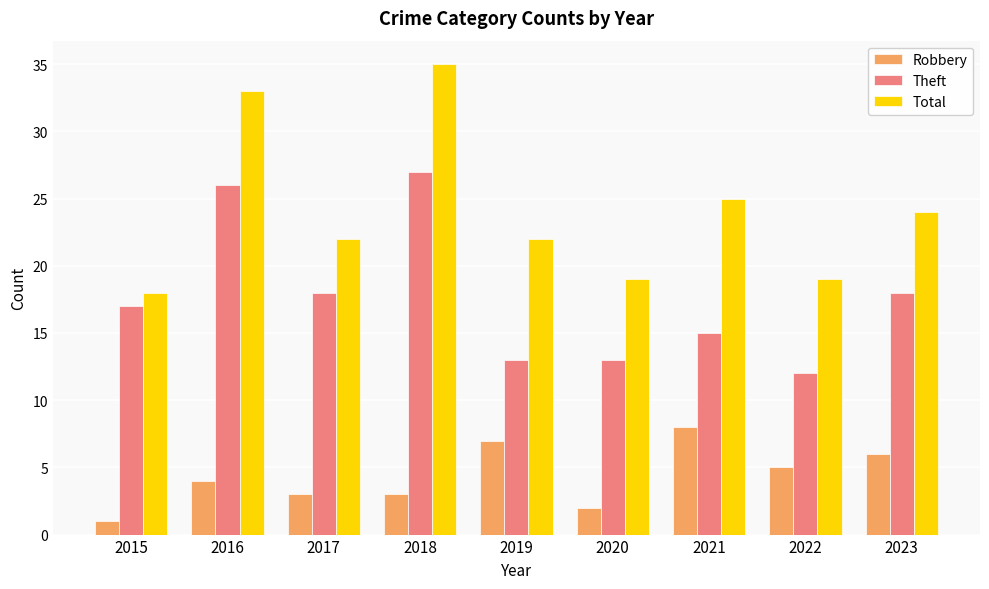

What is the approximate value of Robbery at 2021?

8